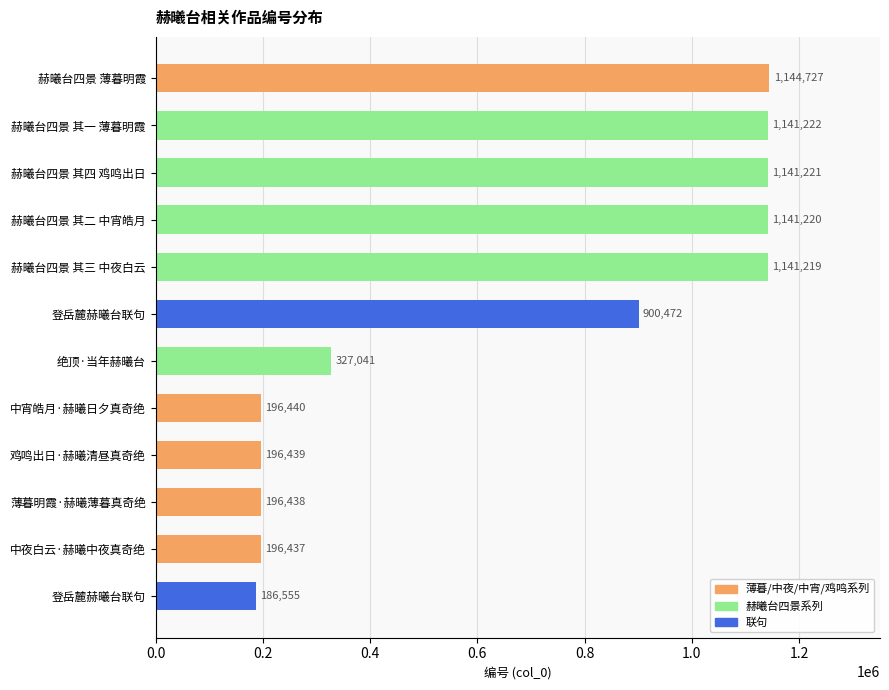

How many bars are there in total?

12